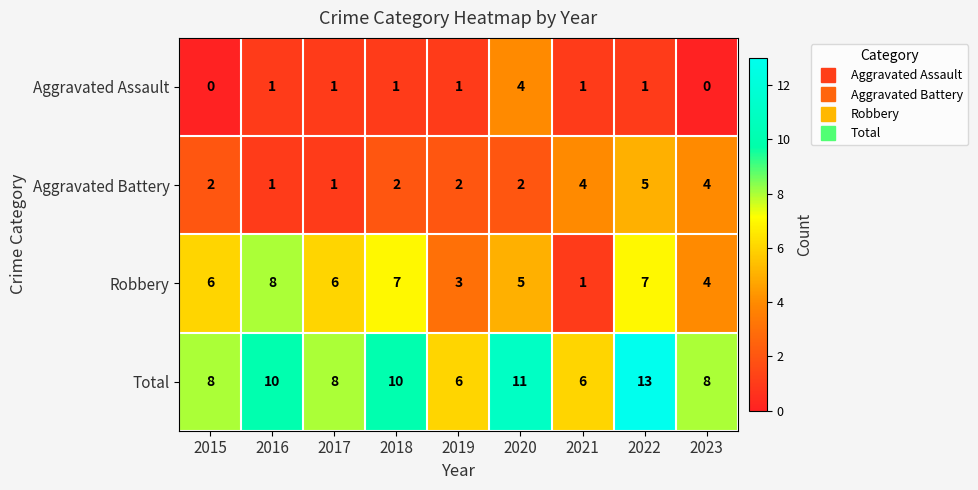

At which category is the sum across all series the highest?

2022